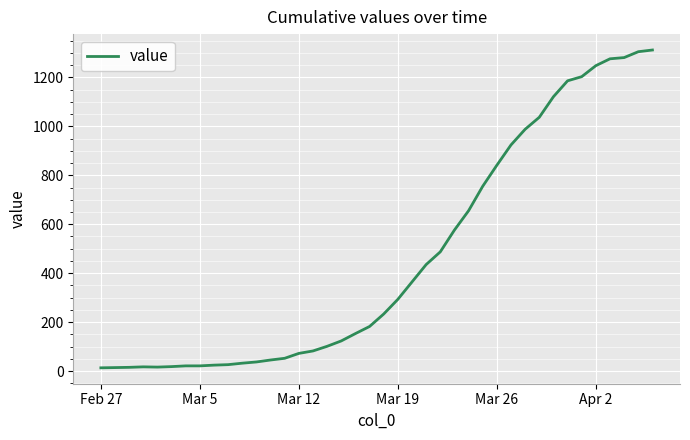

What is the difference between the maximum and minimum values?

1299